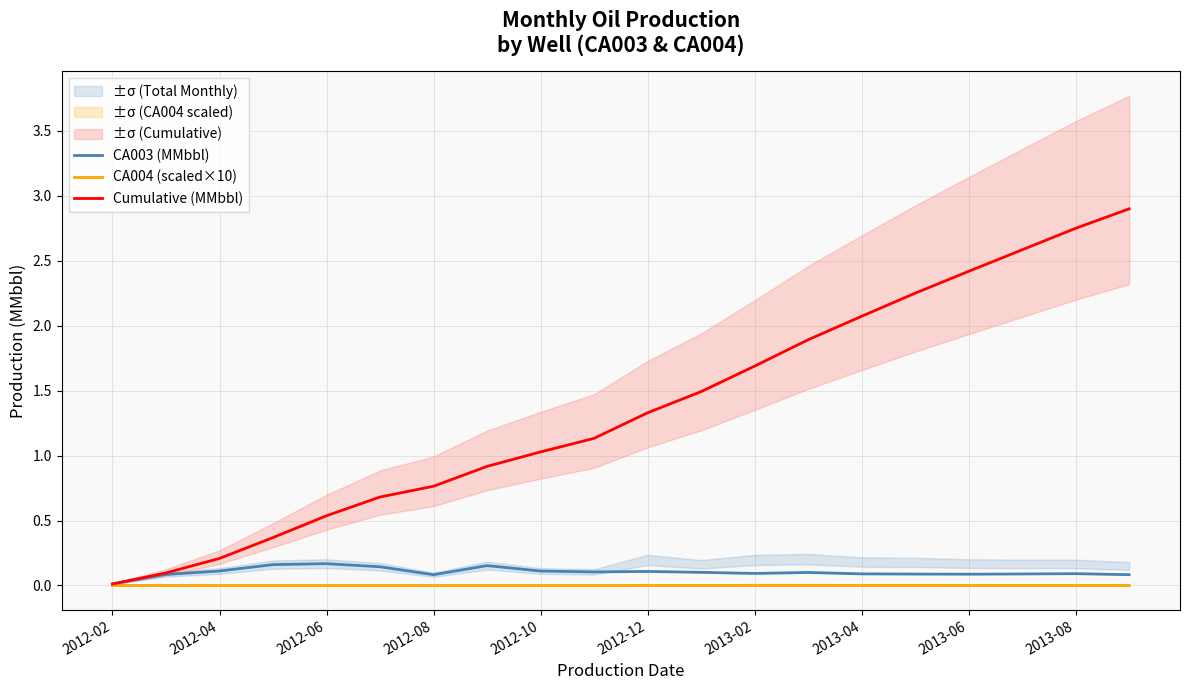

True or false: Cumulative (MMbbl) has a value of 3.7 at 2013-08.

False